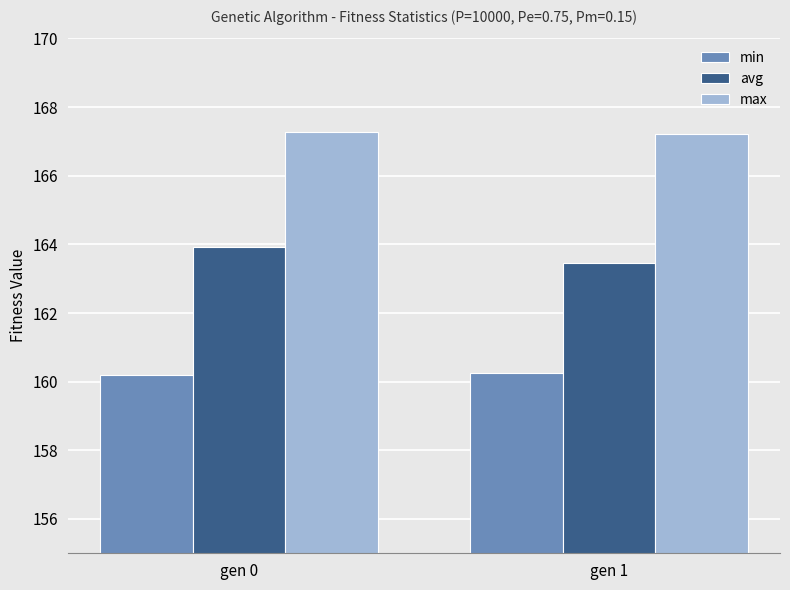

Is the value of avg at gen 1 greater than the value of min at gen 0?

Yes